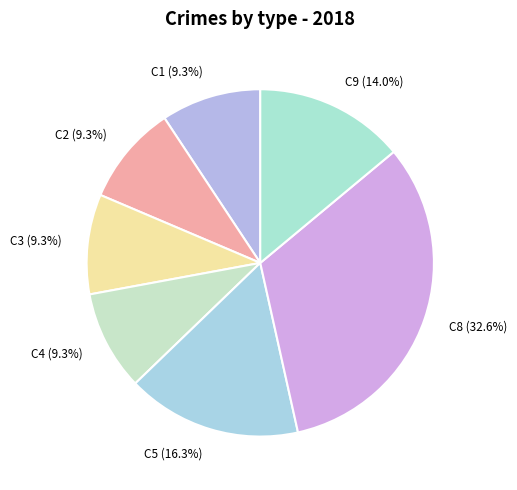

What portion of the pie excludes C9 (14.0%)?

86.0%